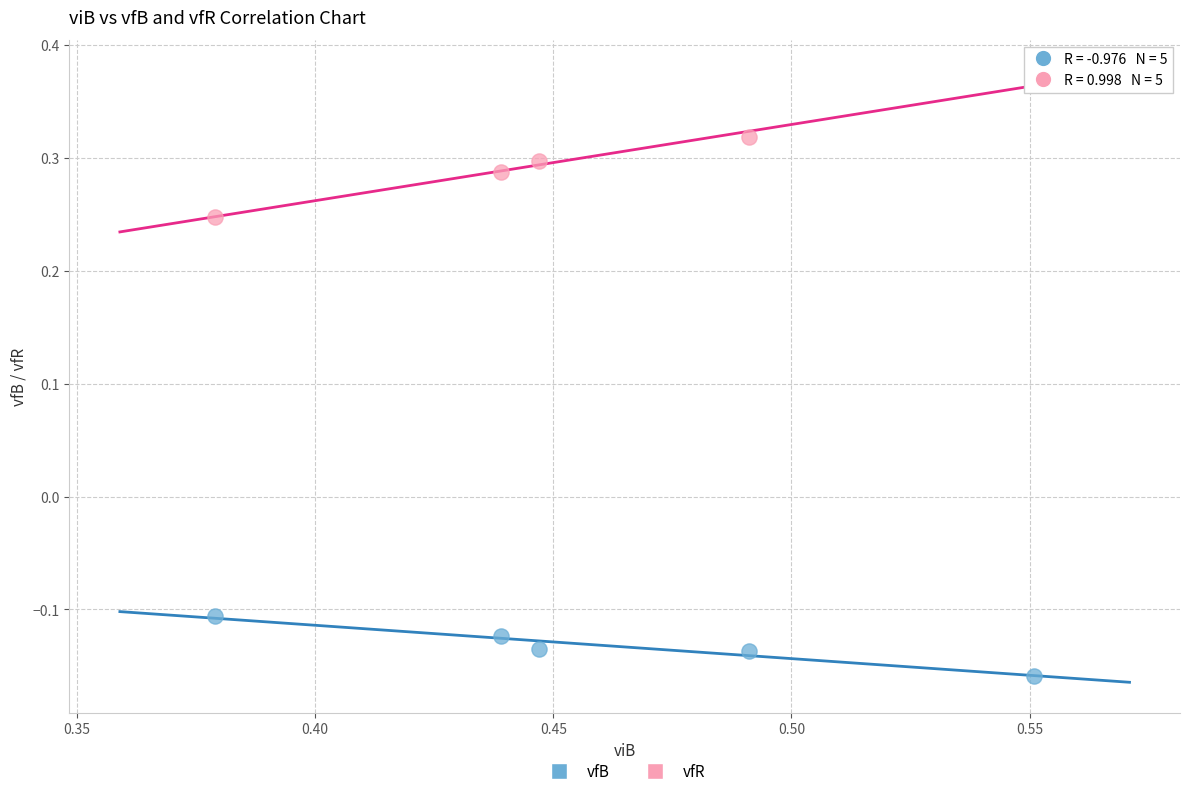

Which series reaches the minimum Y coordinate?

vfB